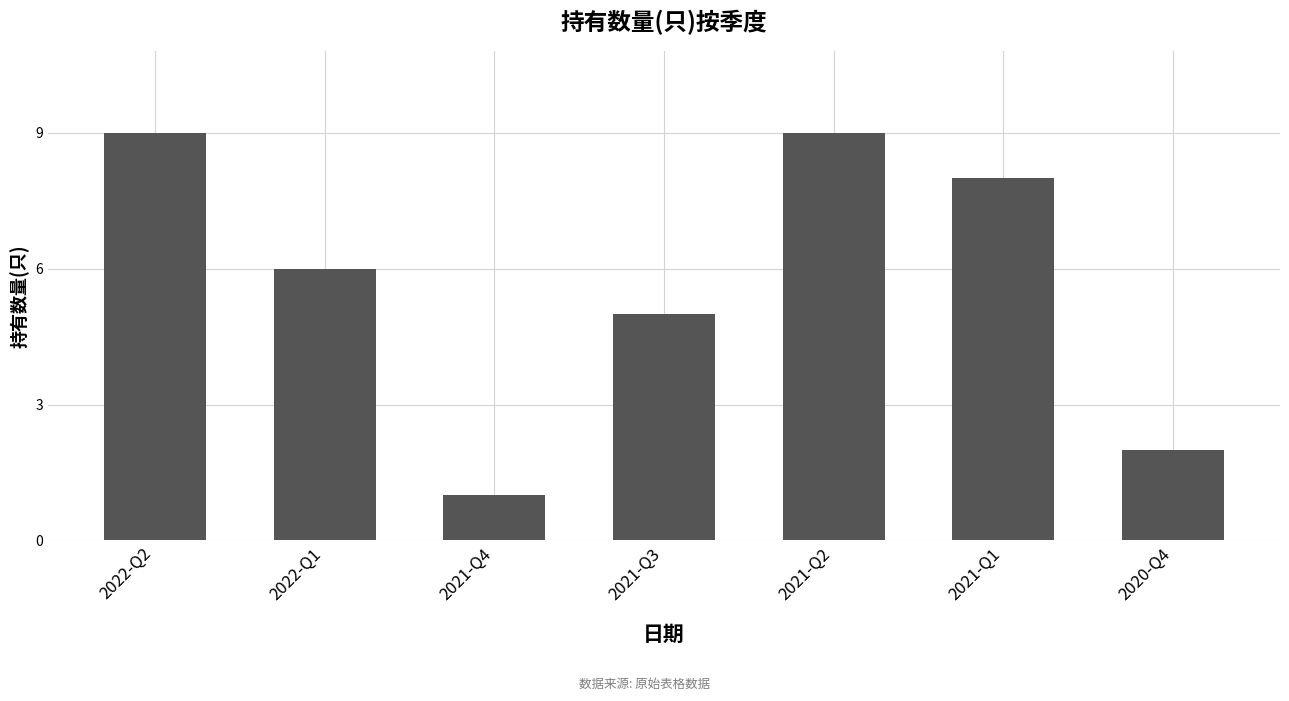

Reading left to right, what are all the values shown in this chart?

2022-Q2=9	2022-Q1=6	2021-Q4=1	2021-Q3=5	2021-Q2=9	2021-Q1=8	2020-Q4=2